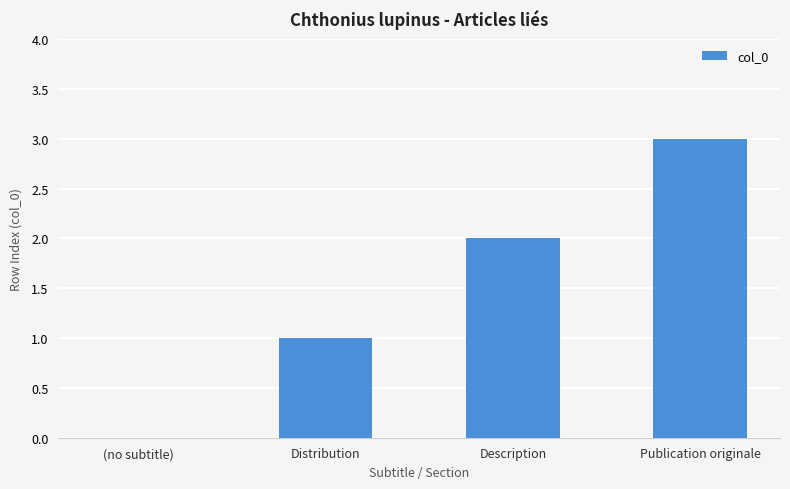

The value at Distribution is 1. True or false?

True